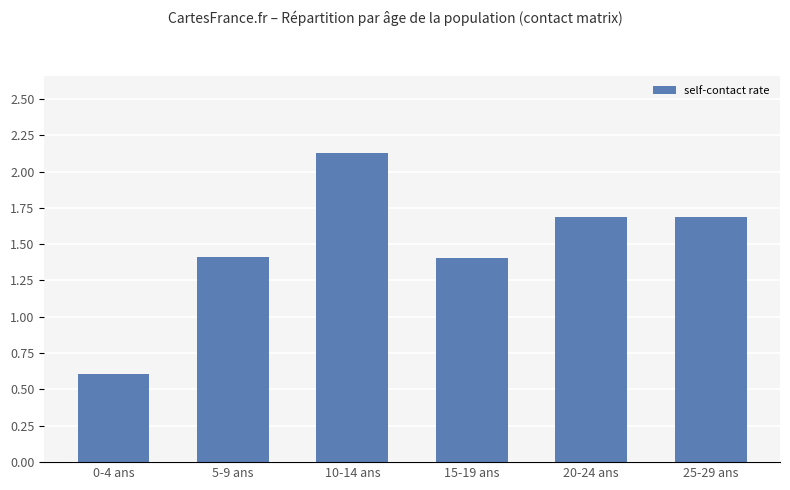

What position from the left is 5-9 ans?

2